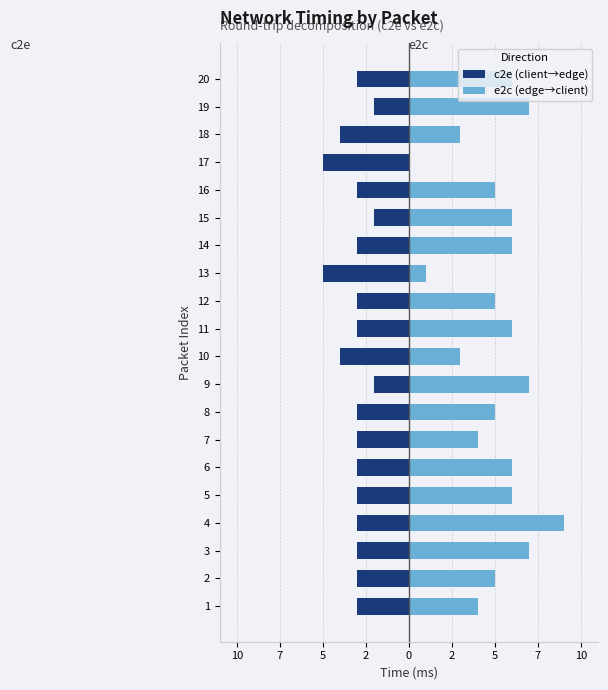

What is the average value of the e2c (edge→client) series?

5